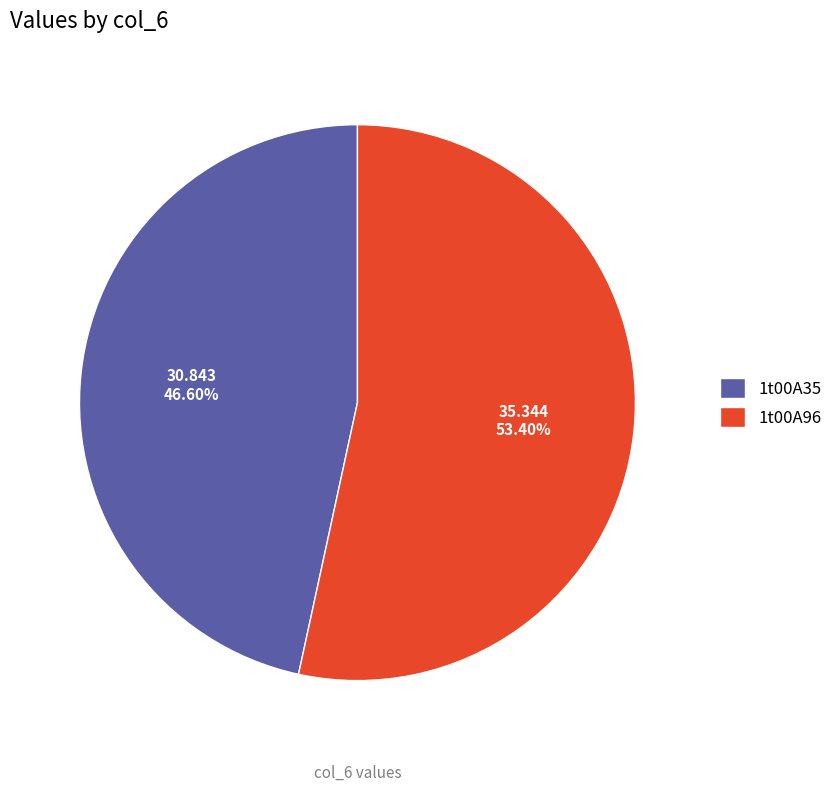

Which slice is the smallest?

1t00A35